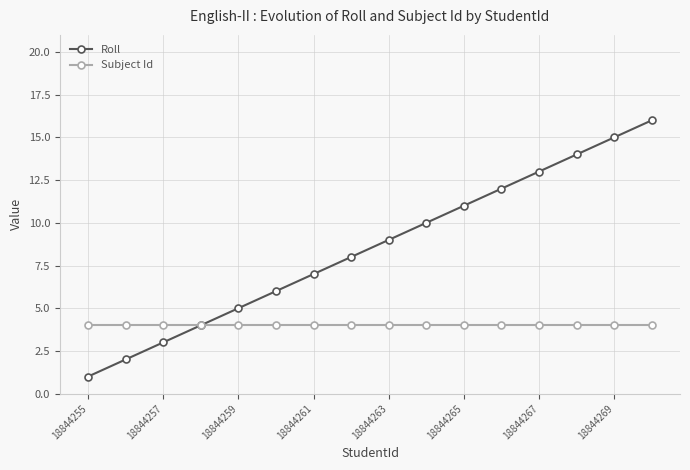

How many values in the Roll series are below 9?

8